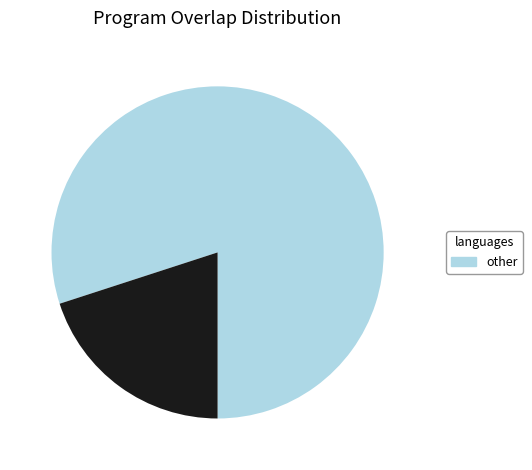

Does any single category account for the majority?

Yes